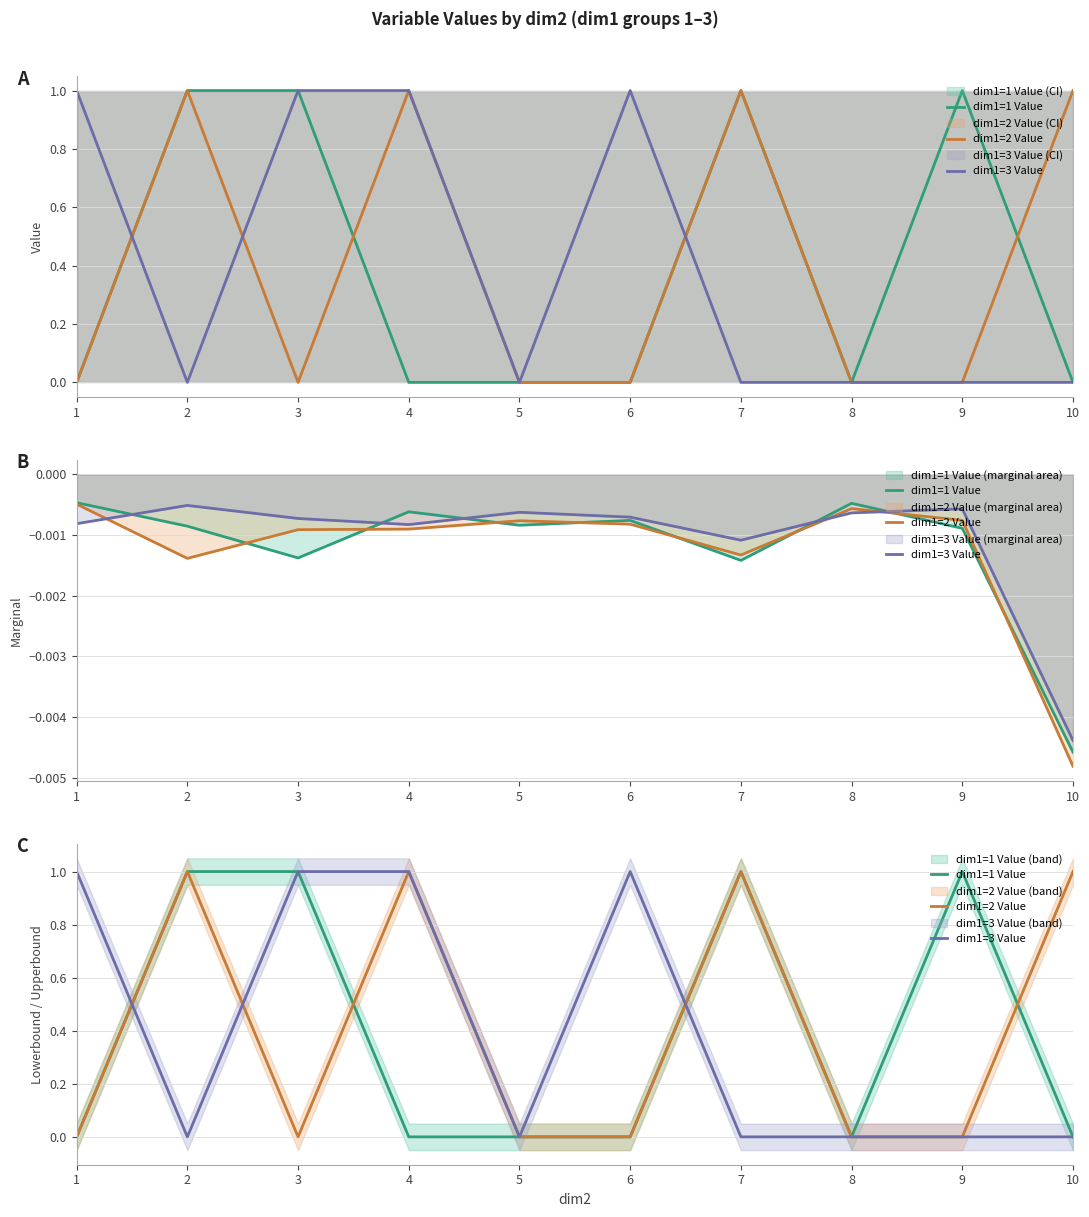

Between 3 and 9, which is larger?

3